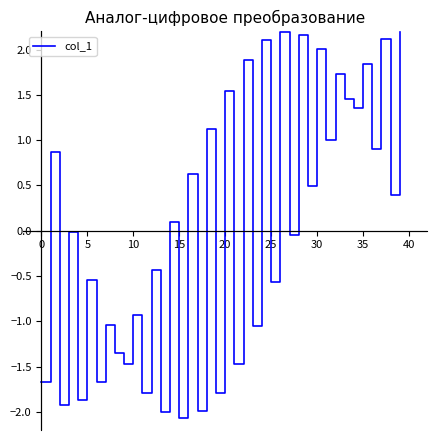

What is the maximum value shown in the chart?

2.2